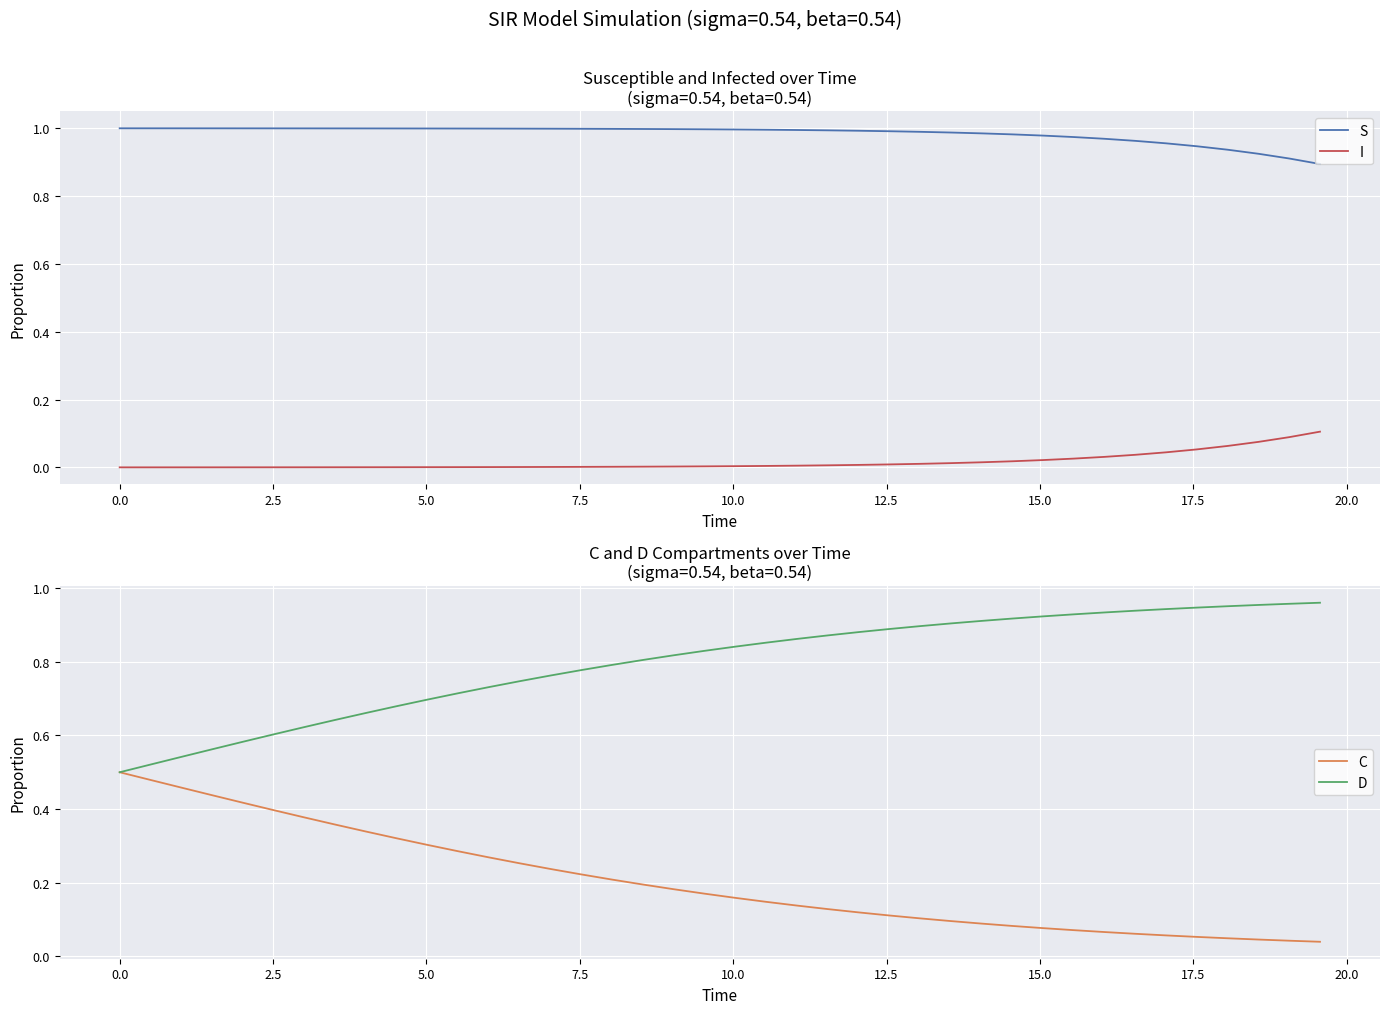

True or false: S and I cross at least once.

False